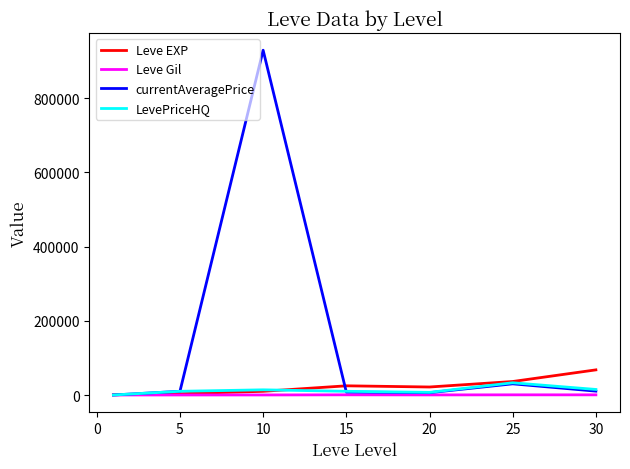

Which series has the widest spread of values?

currentAveragePrice